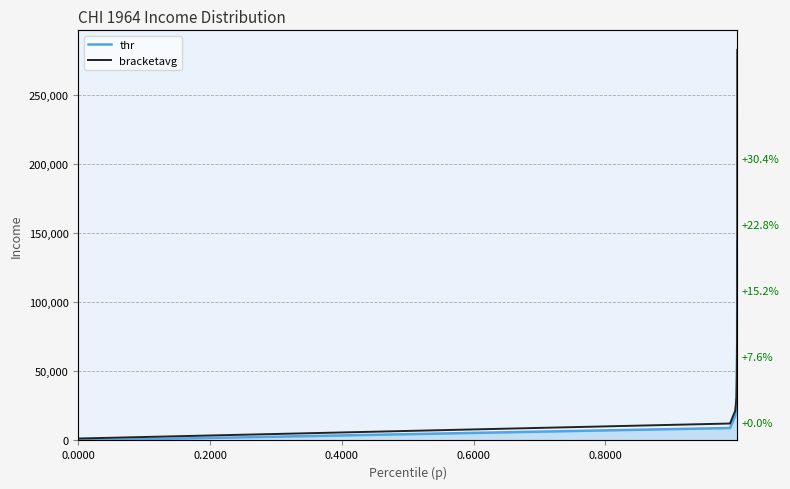

Does the chart have visible grid lines?

No